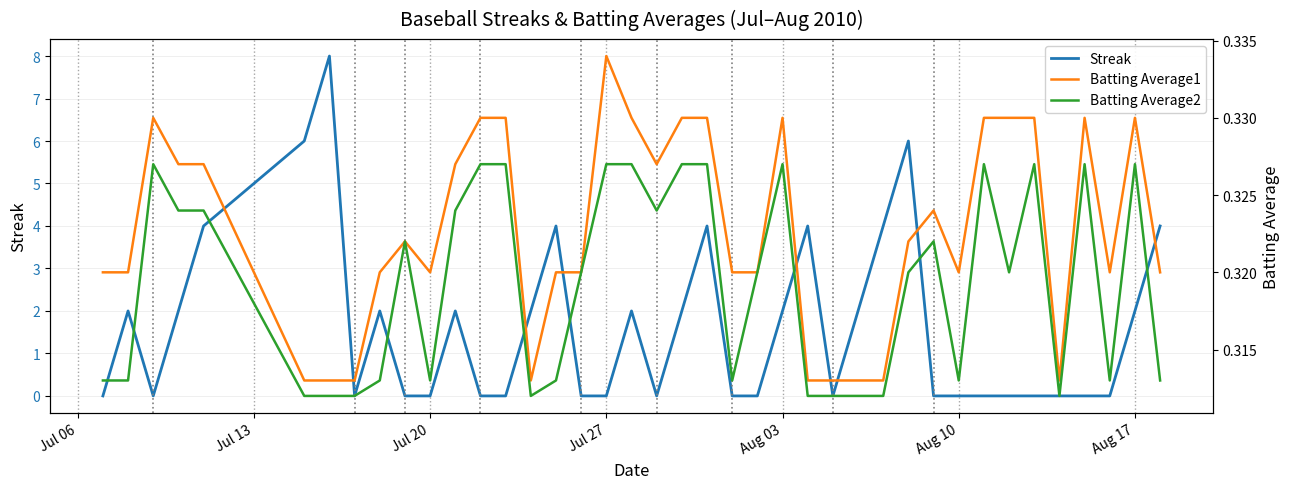

How many lines are shown in the chart?

3